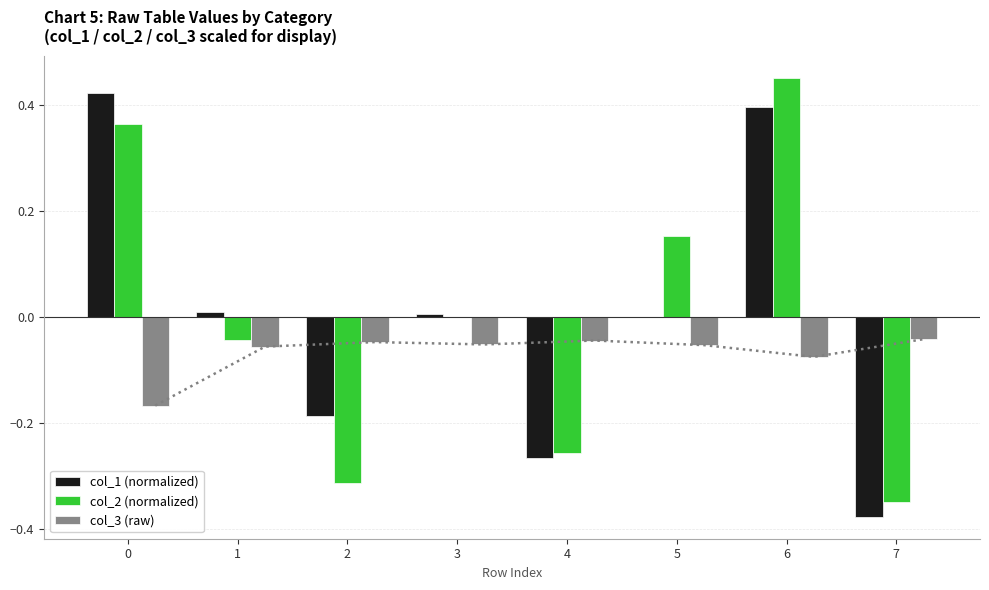

How many bars are there in total?

24